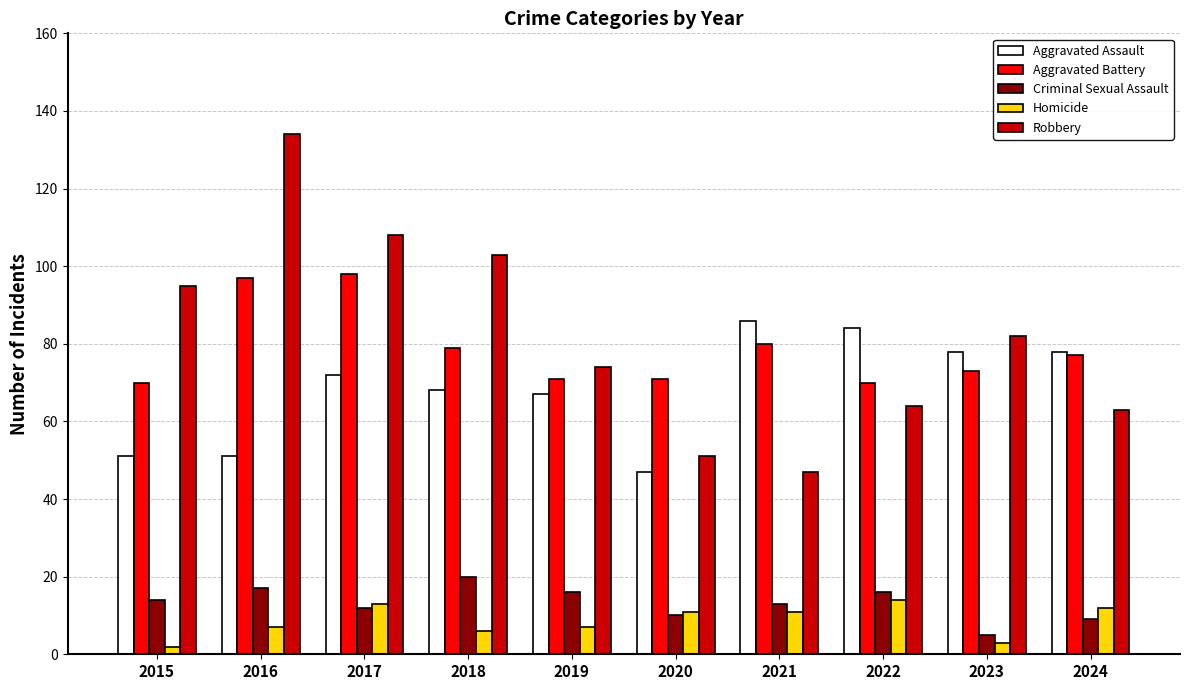

What is the difference between the highest and lowest values at 2022?

70